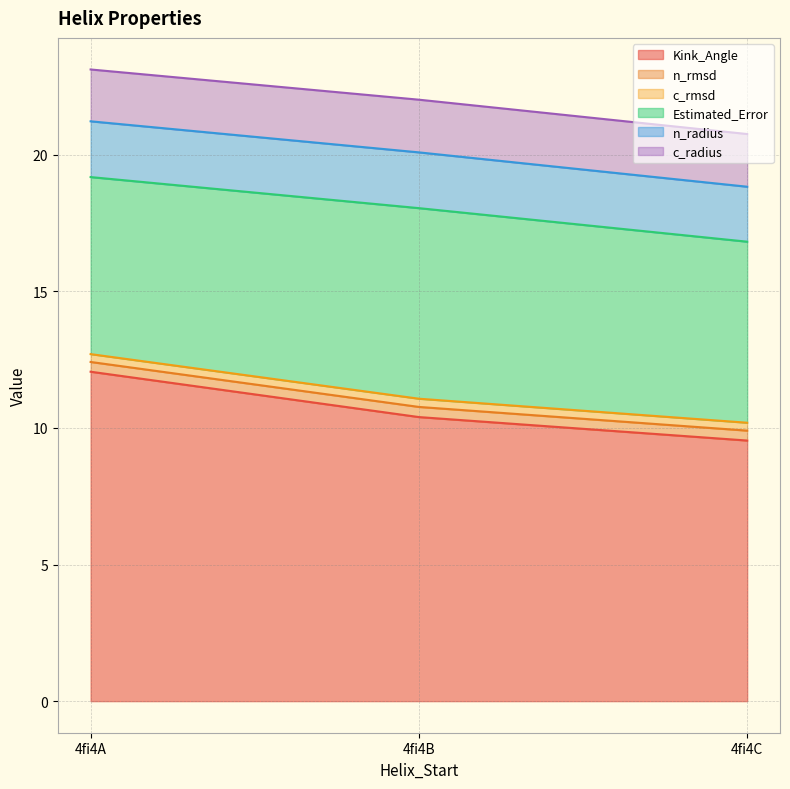

What is the approximate value of n_rmsd at 4fi4C?

0.4